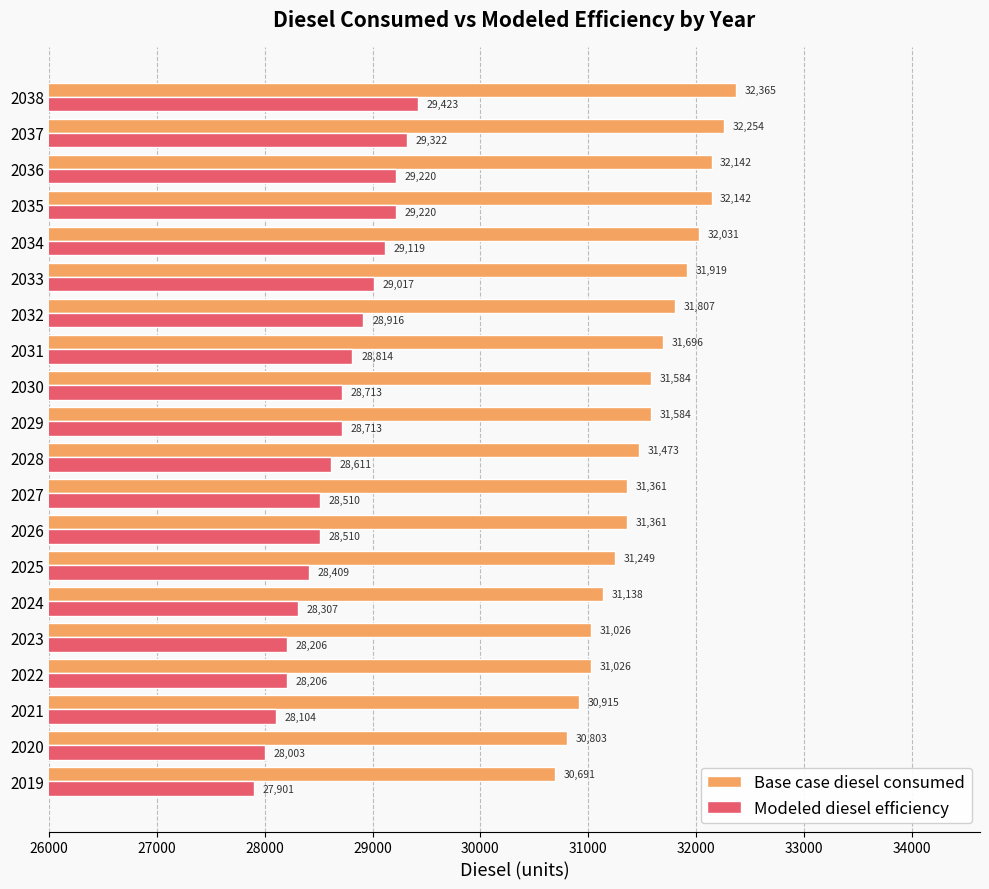

How many values in the Modeled diesel efficiency series are below 28712?

10